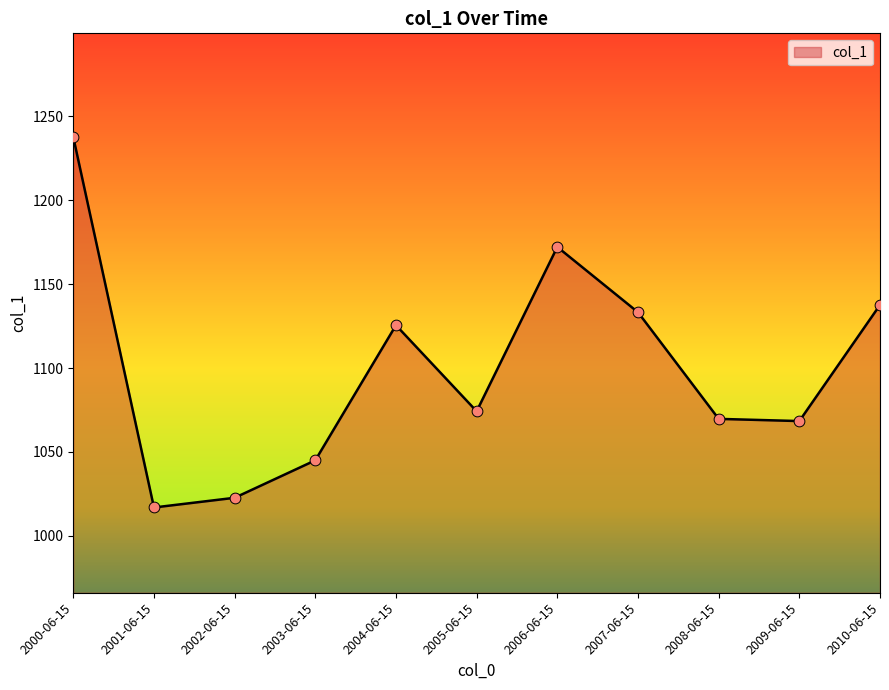

What is the change in value from 2000-06-15 to 2005-06-15?

-163.5